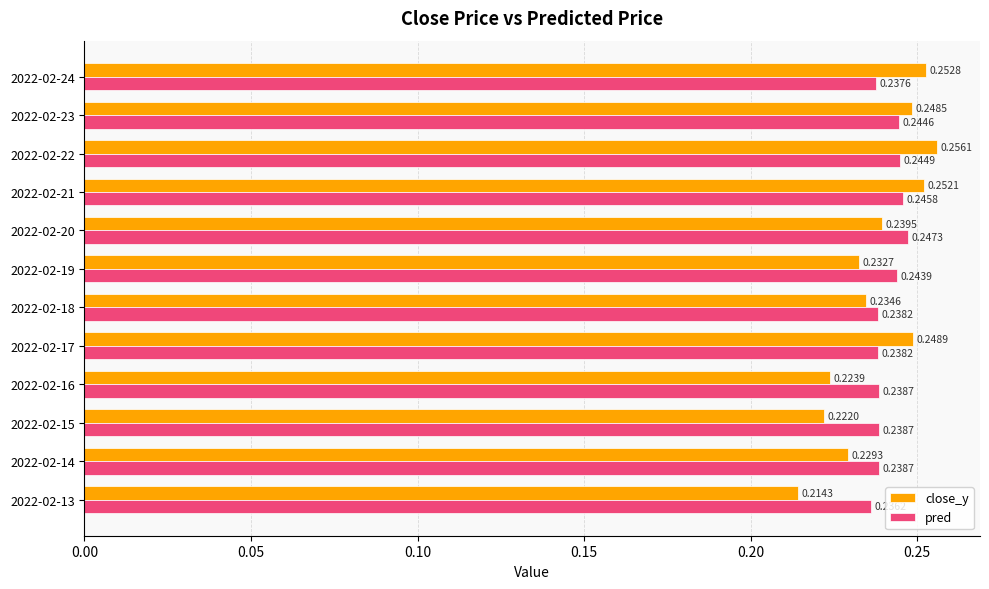

At which category is the sum across all series the highest?

2022-02-22